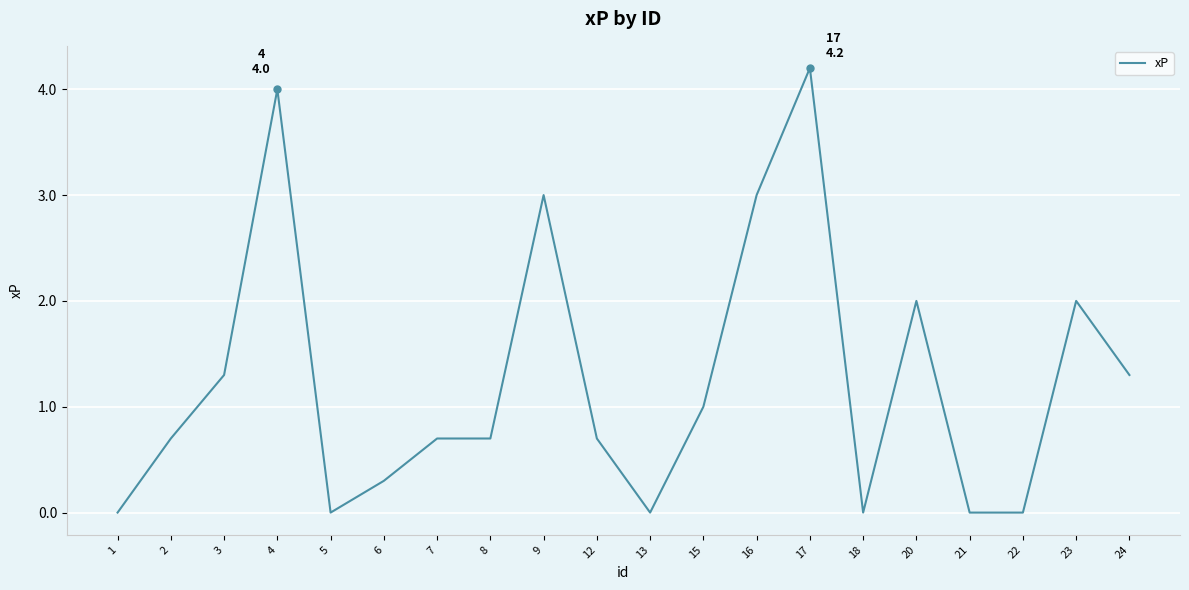

Reading left to right, extract all data points from this chart.

1=0.0	2=0.7	3=1.3	4=4.0	5=0.0	6=0.3	7=0.7	8=0.7	9=3.0	12=0.7	13=0.0	15=1.0	16=3.0	17=4.2	18=0.0	20=2.0	21=0.0	22=0.0	23=2.0	24=1.3